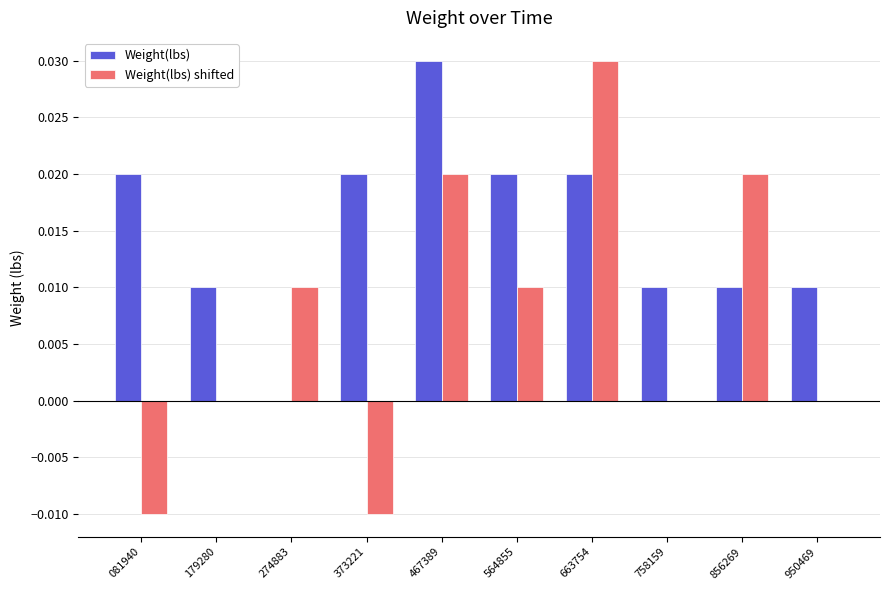

Which series has the largest total across all categories?

Weight(lbs)